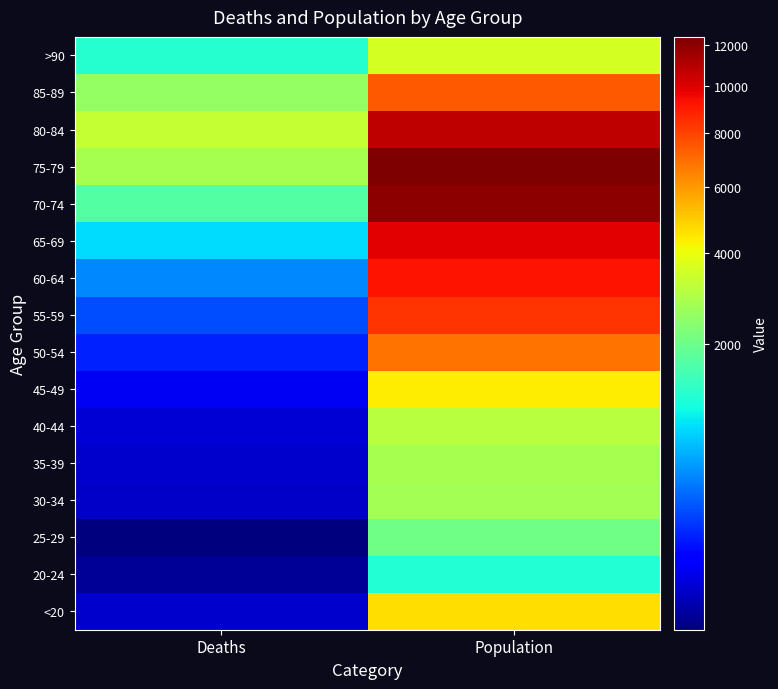

Rank the series at Population from highest to lowest value.

75-79, 70-74, 80-84, 65-69, 60-64, 55-59, 85-89, 50-54, <20, 45-49, >90, 40-44, 35-39, 30-34, 25-29, 20-24